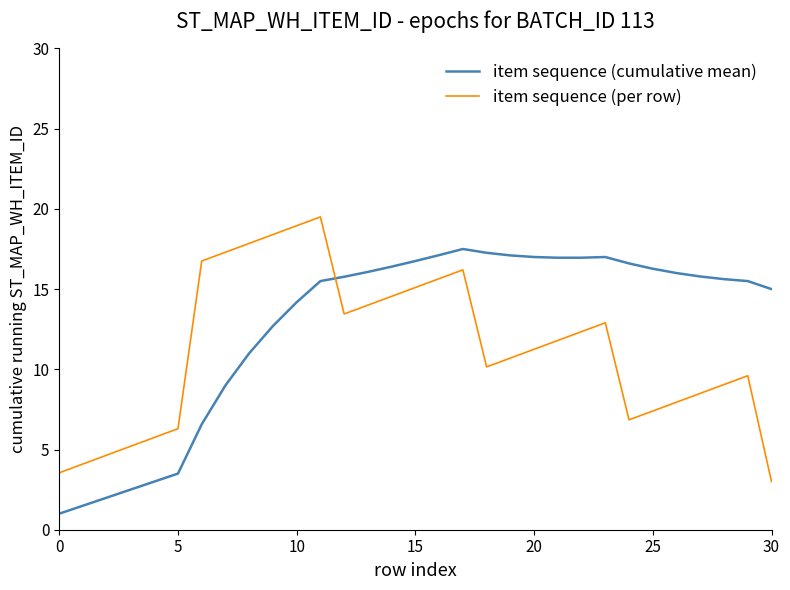

Rank the series by their average value, from lowest to highest.

item sequence (per row), item sequence (cumulative mean)